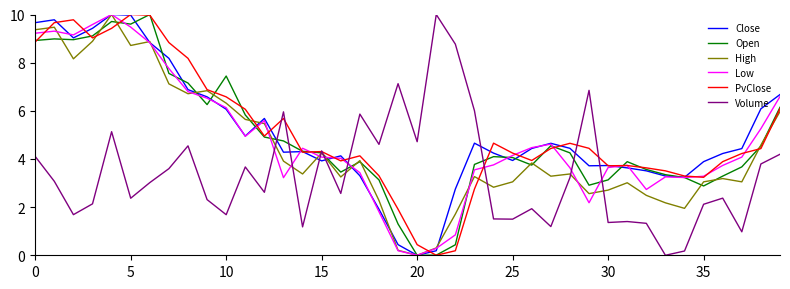

What is the average value of the High series?

4.5